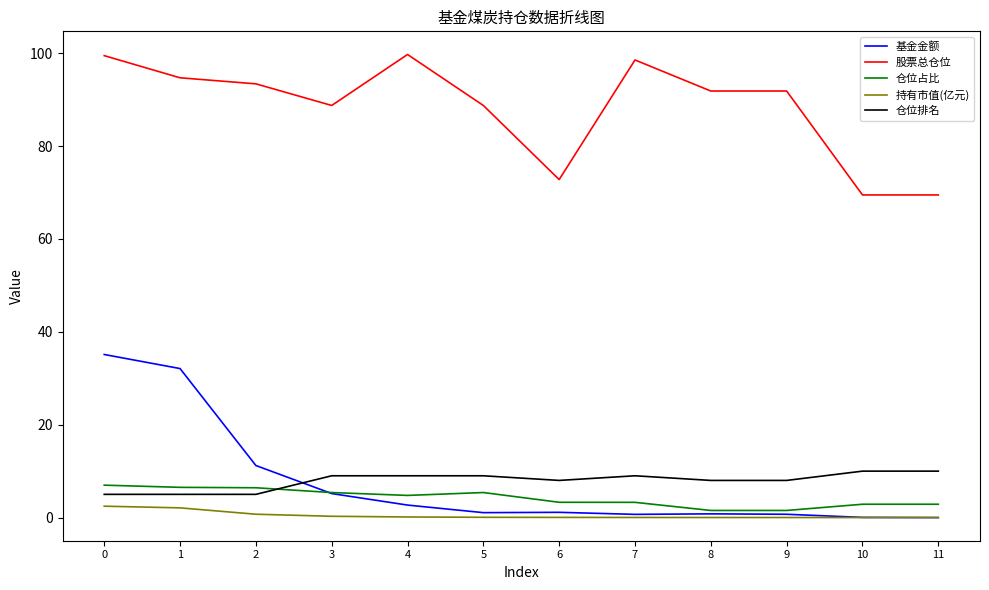

What is the highest value of the 仓位排名 series?

10.0